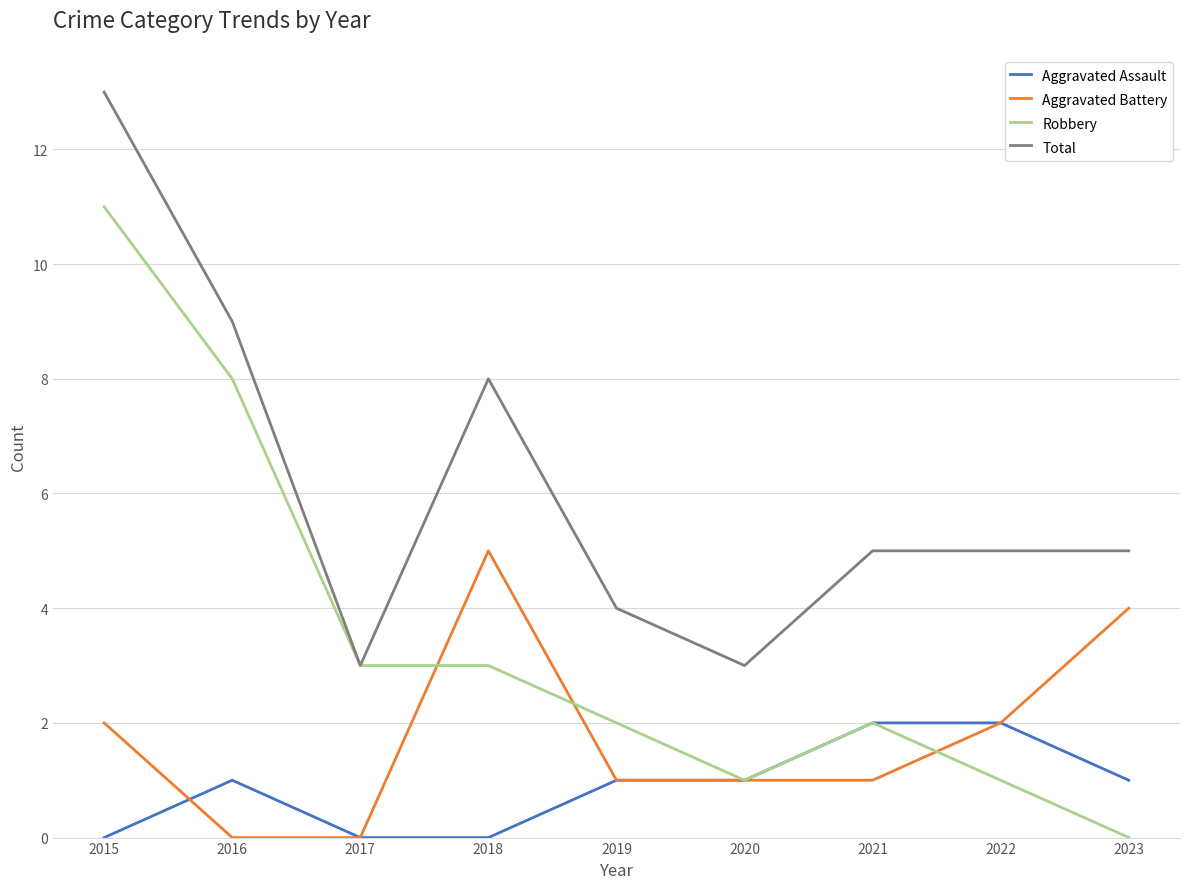

Read the Total value at 2021.

5